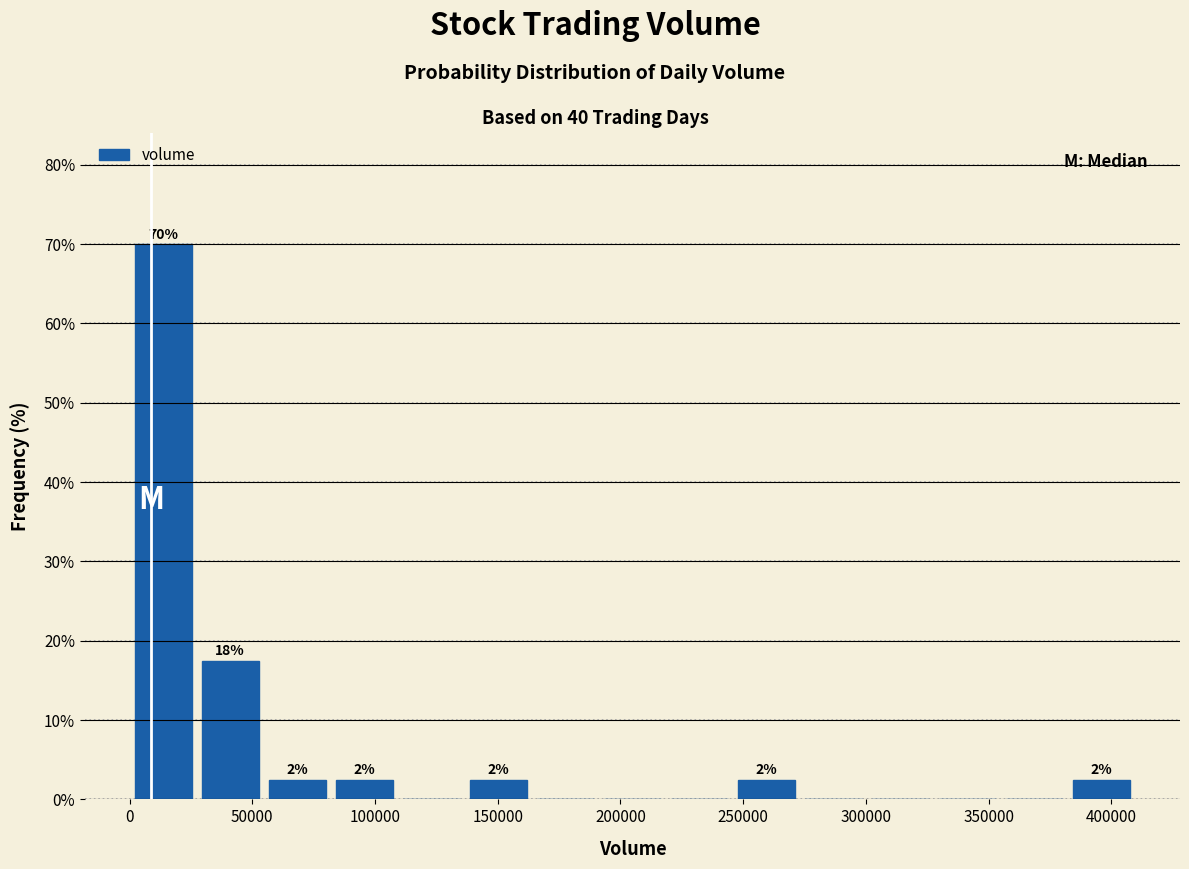

Over which range of the x-axis is the bar tallest?

0 to 25000